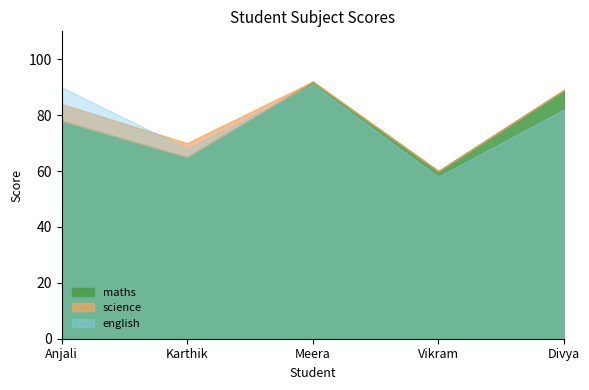

What is the difference between the maths values at Meera and Anjali?

14